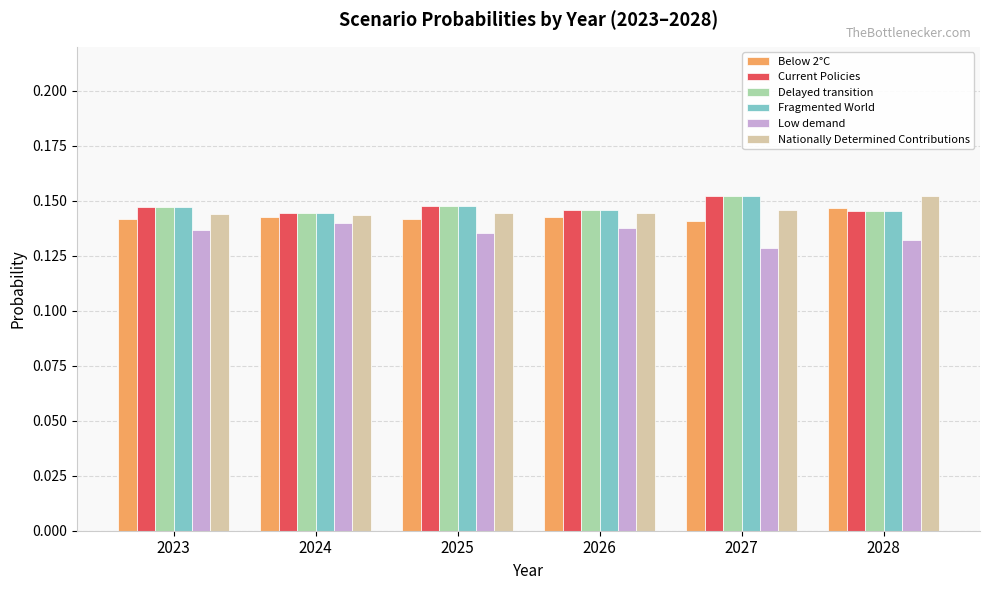

Is it true that Delayed transition equals 0.2 at 2024?

False